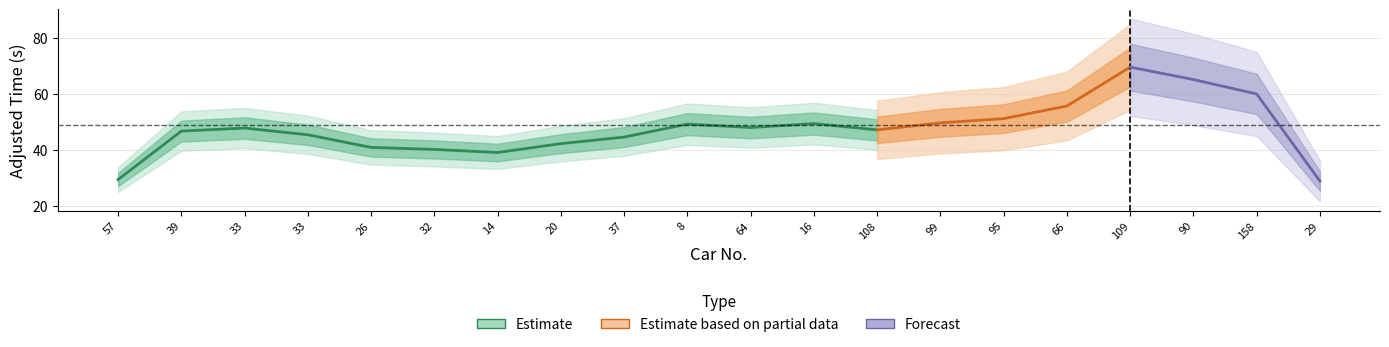

At how many categories does at least one series exceed 6?

20